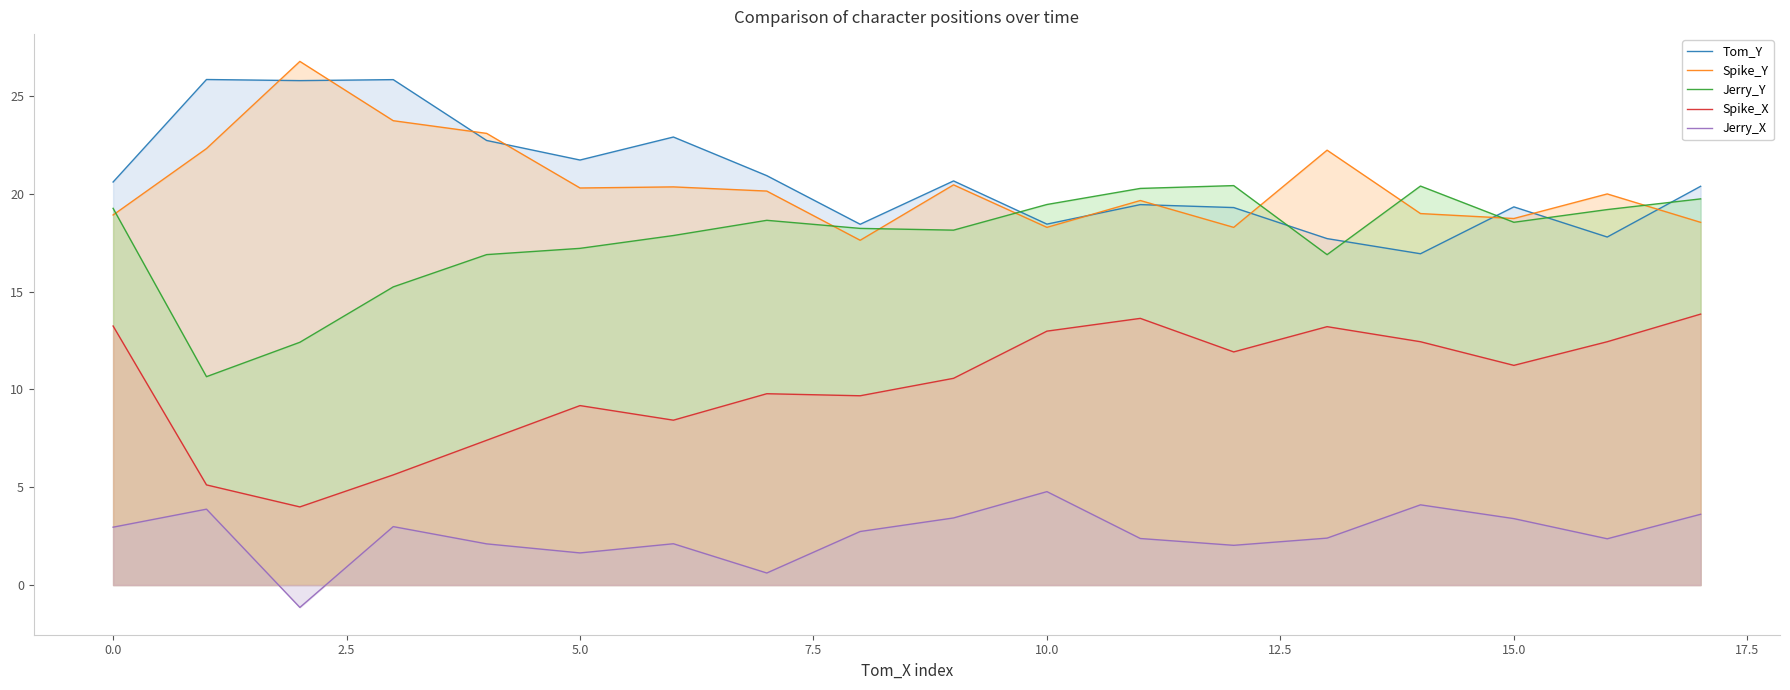

In Spike_Y, how many points are higher than both neighbors (excluding endpoints)?

6